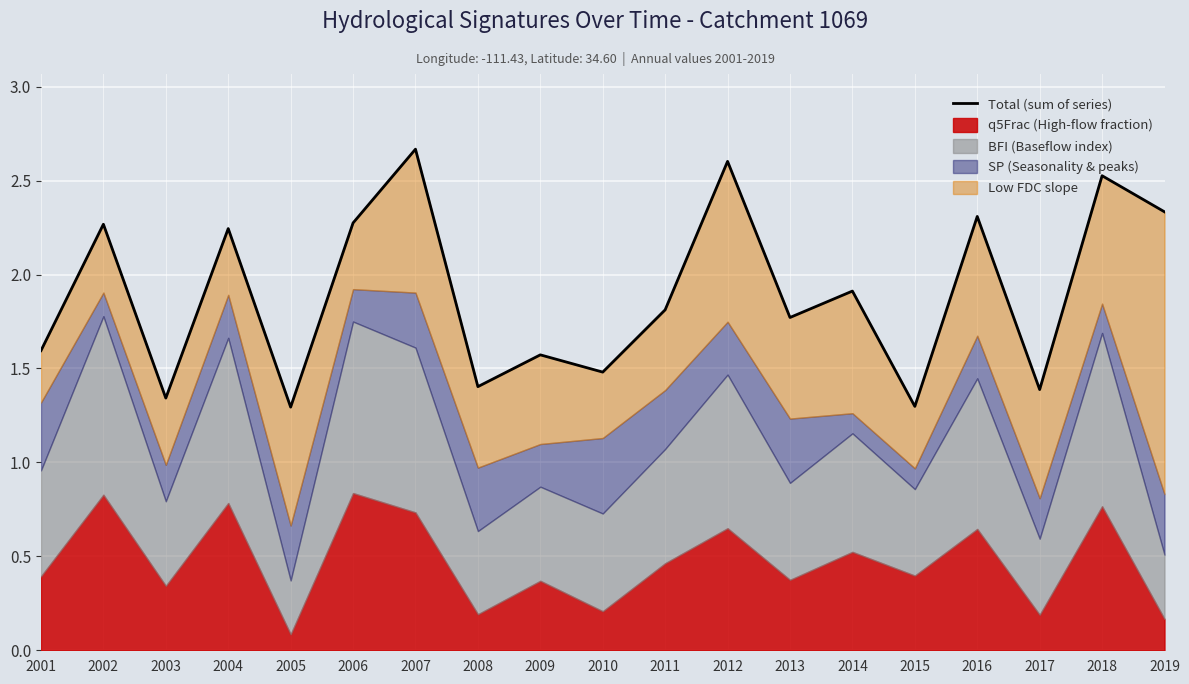

Which category has the lowest value across all series?

2005